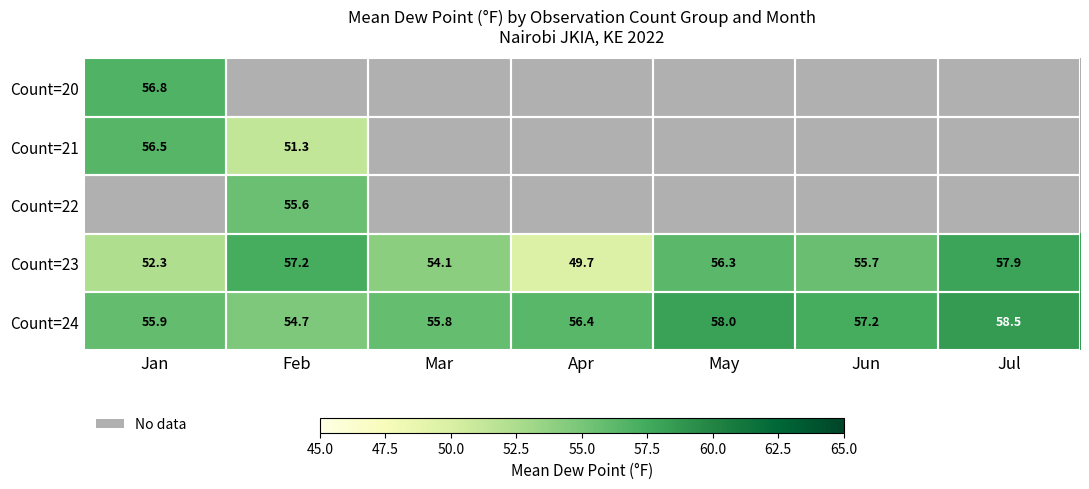

At which category does the chart reach its peak across all series?

Jul